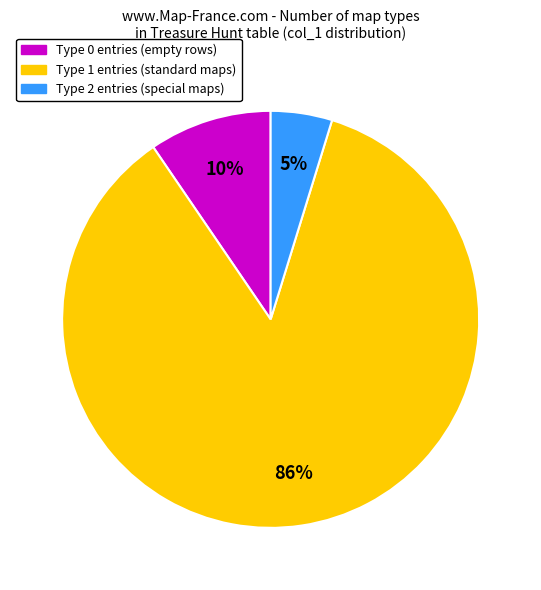

Is there any slice that represents more than half of the pie?

Yes